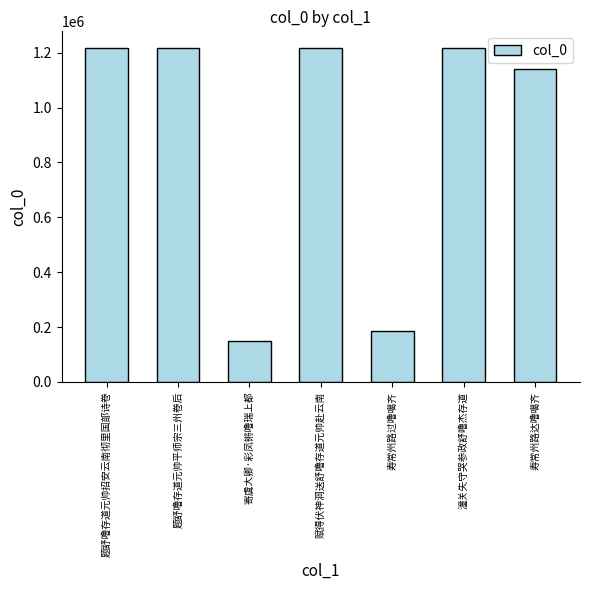

What is the label of the 5th bar from the right?

寄虞大卿·彩凤锵噜瑞上都